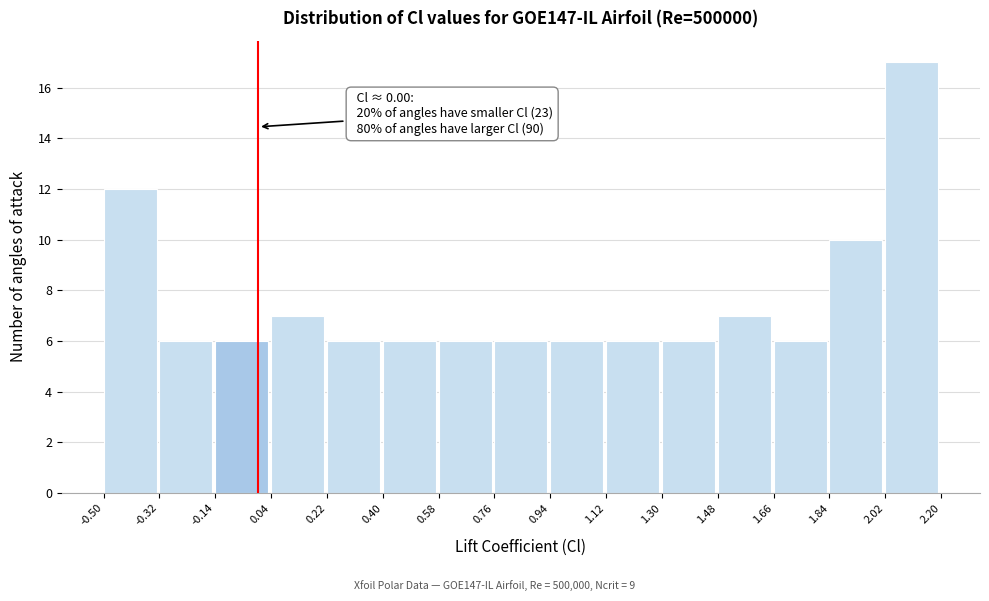

Which range on the x-axis has the tallest bar?

2.02 to 2.20